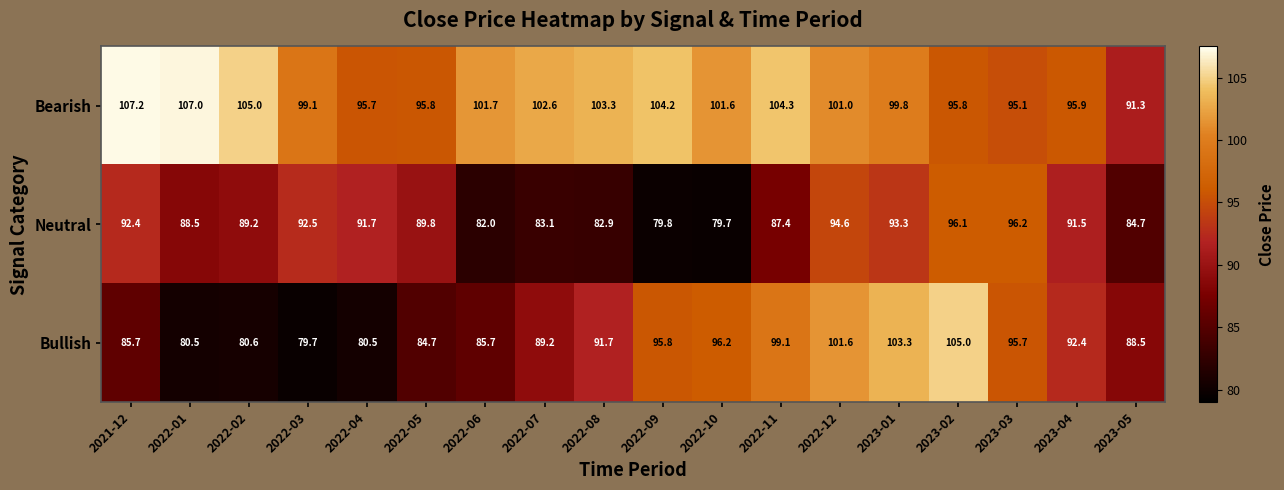

Rank the series by their maximum value, from lowest to highest.

Neutral, Bullish, Bearish